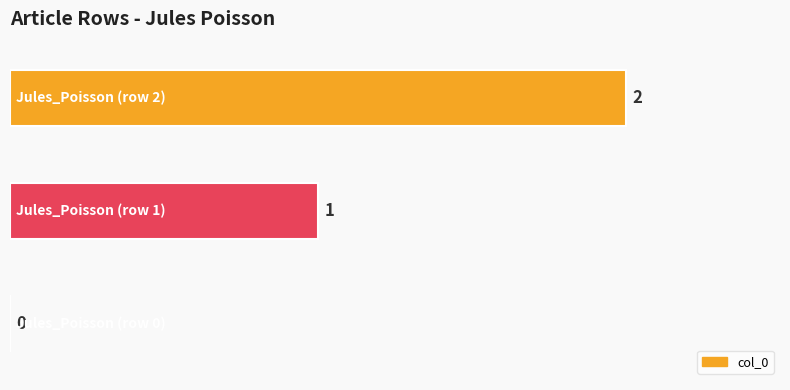

How many values are between 0 and 2?

3